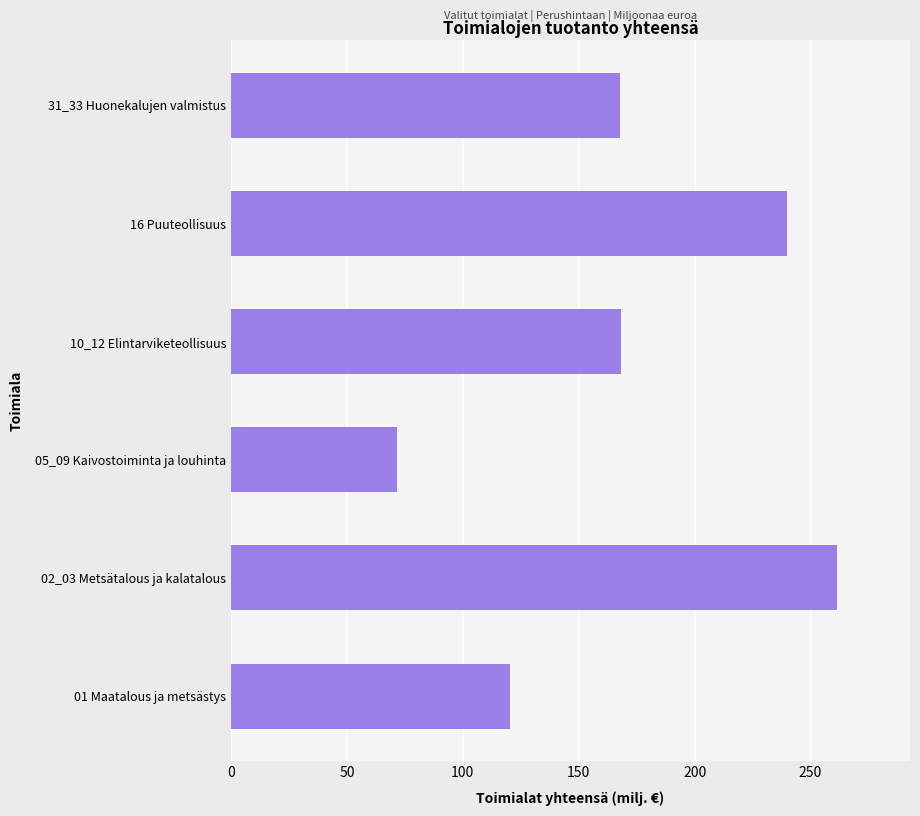

True or false: the data shows 350.4 at 16 Puuteollisuus.

False